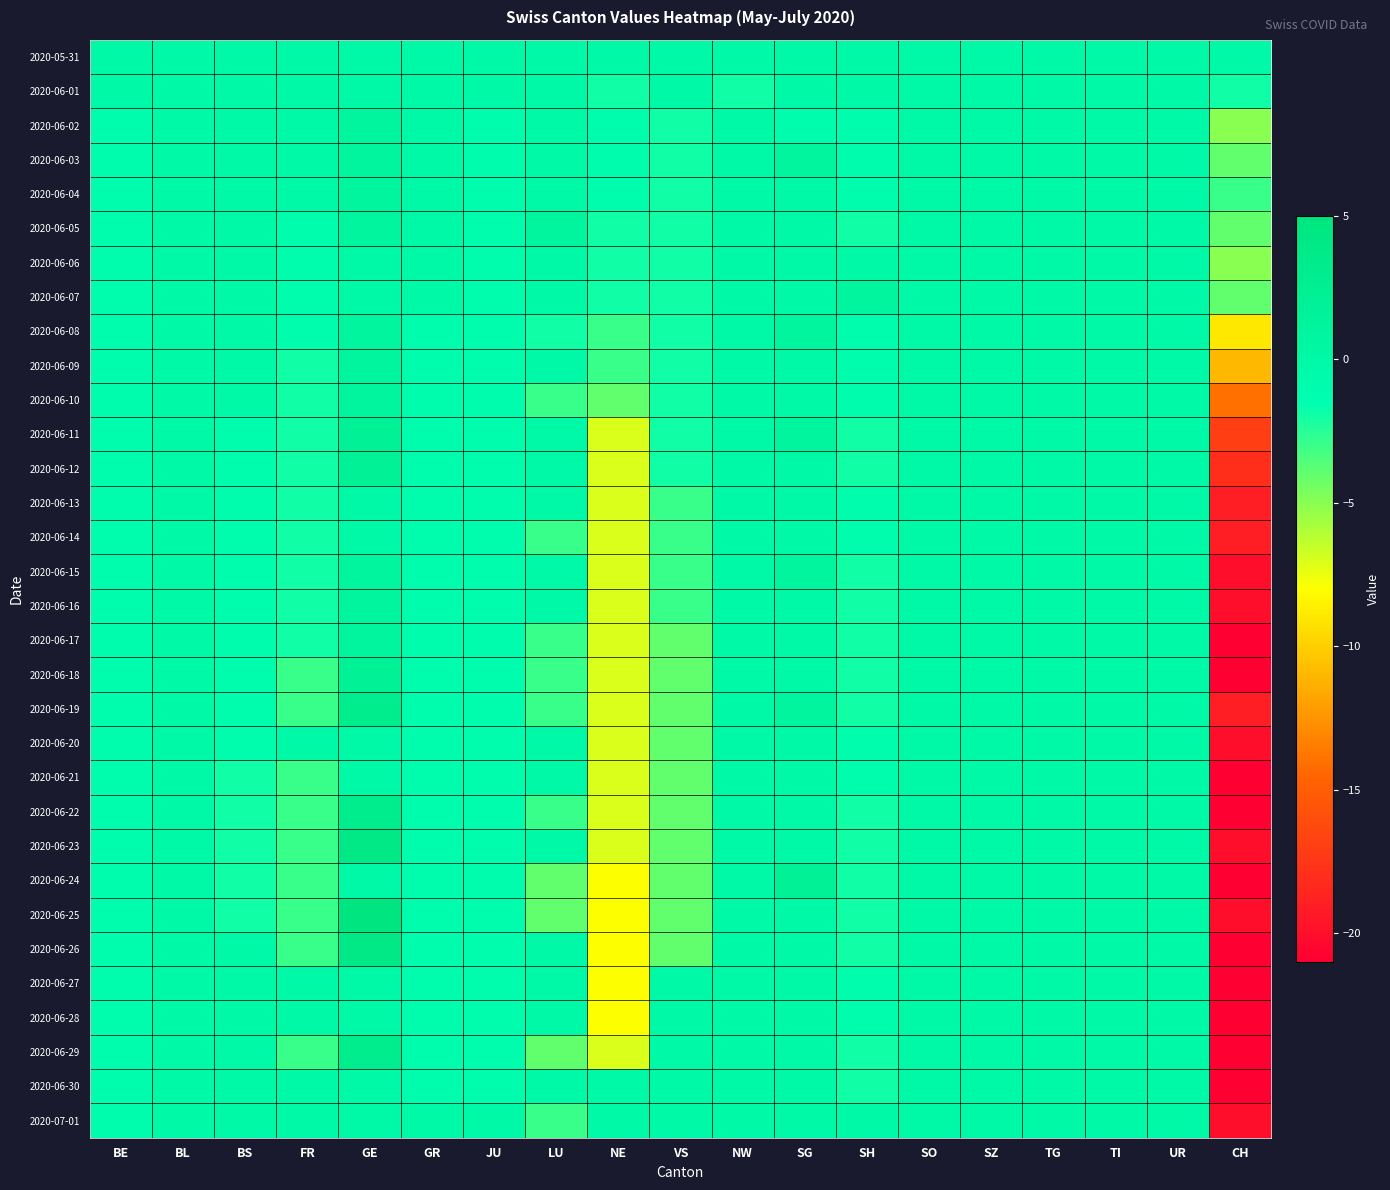

Reading left to right, what are all the values shown in this chart?

2020-05-31: BE=0	BL=0	BS=0	FR=0	GE=0	GR=0	JU=0	LU=0	NE=0	VS=0	NW=0	SG=0	SH=0	SO=0	SZ=0	TG=0	TI=0	UR=0	CH=0
2020-06-01: BE=0	BL=0	BS=0	FR=0	GE=0	GR=0	JU=0	LU=0	NE=-2	VS=0	NW=-2	SG=0	SH=0	SO=0	SZ=0	TG=0	TI=0	UR=0	CH=-2
2020-06-02: BE=-1	BL=0	BS=0	FR=0	GE=1	GR=0	JU=-1	LU=0	NE=-1	VS=-2	NW=0	SG=-1	SH=-1	SO=0	SZ=0	TG=0	TI=0	UR=0	CH=-5
2020-06-03: BE=-1	BL=0	BS=0	FR=0	GE=1	GR=0	JU=-1	LU=0	NE=-1	VS=-2	NW=0	SG=1	SH=-1	SO=0	SZ=0	TG=0	TI=0	UR=0	CH=-4
2020-06-04: BE=-1	BL=0	BS=0	FR=0	GE=1	GR=0	JU=-1	LU=0	NE=-1	VS=-2	NW=0	SG=0	SH=-1	SO=0	SZ=0	TG=0	TI=0	UR=0	CH=-3
2020-06-05: BE=-1	BL=0	BS=0	FR=-1	GE=1	GR=0	JU=-1	LU=1	NE=-2	VS=-2	NW=0	SG=0	SH=-2	SO=0	SZ=0	TG=0	TI=0	UR=0	CH=-4
2020-06-06: BE=-1	BL=0	BS=0	FR=-1	GE=0	GR=0	JU=-1	LU=0	NE=-2	VS=-2	NW=0	SG=0	SH=0	SO=0	SZ=0	TG=0	TI=0	UR=0	CH=-5
2020-06-07: BE=-1	BL=0	BS=0	FR=-1	GE=0	GR=0	JU=-1	LU=0	NE=-2	VS=-2	NW=0	SG=0	SH=1	SO=0	SZ=0	TG=0	TI=0	UR=0	CH=-4
2020-06-08: BE=-1	BL=0	BS=0	FR=-1	GE=1	GR=-1	JU=-1	LU=-2	NE=-3	VS=-2	NW=0	SG=1	SH=-1	SO=0	SZ=0	TG=0	TI=0	UR=0	CH=-9
2020-06-09: BE=-1	BL=0	BS=0	FR=-2	GE=1	GR=-1	JU=-1	LU=0	NE=-3	VS=-2	NW=0	SG=0	SH=-1	SO=0	SZ=0	TG=0	TI=0	UR=0	CH=-11
2020-06-10: BE=-1	BL=0	BS=0	FR=-2	GE=1	GR=-1	JU=-1	LU=-3	NE=-4	VS=-2	NW=0	SG=0	SH=-1	SO=0	SZ=0	TG=0	TI=0	UR=0	CH=-14
2020-06-11: BE=-1	BL=0	BS=-1	FR=-2	GE=2	GR=-1	JU=-1	LU=0	NE=-7	VS=-2	NW=0	SG=1	SH=-2	SO=0	SZ=0	TG=0	TI=0	UR=0	CH=-17
2020-06-12: BE=-1	BL=0	BS=-1	FR=-2	GE=2	GR=-1	JU=-1	LU=0	NE=-7	VS=-2	NW=0	SG=0	SH=-2	SO=0	SZ=0	TG=0	TI=0	UR=0	CH=-18
2020-06-13: BE=-1	BL=0	BS=-1	FR=-2	GE=0	GR=-1	JU=-1	LU=0	NE=-7	VS=-3	NW=0	SG=0	SH=-1	SO=0	SZ=0	TG=0	TI=0	UR=0	CH=-19
2020-06-14: BE=-1	BL=0	BS=-1	FR=-2	GE=0	GR=-1	JU=-1	LU=-3	NE=-7	VS=-3	NW=0	SG=0	SH=-1	SO=0	SZ=0	TG=0	TI=0	UR=0	CH=-19
2020-06-15: BE=-1	BL=0	BS=-1	FR=-2	GE=1	GR=-1	JU=-1	LU=0	NE=-7	VS=-3	NW=0	SG=1	SH=-2	SO=0	SZ=0	TG=0	TI=0	UR=0	CH=-20
2020-06-16: BE=-1	BL=0	BS=-1	FR=-2	GE=1	GR=-1	JU=-1	LU=0	NE=-7	VS=-3	NW=0	SG=0	SH=-2	SO=0	SZ=0	TG=0	TI=0	UR=0	CH=-20
2020-06-17: BE=-1	BL=0	BS=-1	FR=-2	GE=1	GR=-1	JU=-1	LU=-3	NE=-7	VS=-4	NW=0	SG=0	SH=-2	SO=0	SZ=0	TG=0	TI=0	UR=0	CH=-21
2020-06-18: BE=-1	BL=0	BS=-1	FR=-3	GE=2	GR=-1	JU=-1	LU=-3	NE=-7	VS=-4	NW=0	SG=0	SH=-2	SO=0	SZ=0	TG=0	TI=0	UR=0	CH=-21
2020-06-19: BE=-1	BL=0	BS=-1	FR=-3	GE=3	GR=-1	JU=-1	LU=-3	NE=-7	VS=-4	NW=0	SG=1	SH=-2	SO=0	SZ=0	TG=0	TI=0	UR=0	CH=-19
2020-06-20: BE=-1	BL=0	BS=-1	FR=0	GE=0	GR=-1	JU=-1	LU=0	NE=-7	VS=-4	NW=0	SG=0	SH=-1	SO=0	SZ=0	TG=0	TI=0	UR=0	CH=-20
2020-06-21: BE=-1	BL=0	BS=-2	FR=-3	GE=0	GR=-1	JU=-1	LU=0	NE=-7	VS=-4	NW=0	SG=0	SH=-1	SO=0	SZ=0	TG=0	TI=0	UR=0	CH=-21
2020-06-22: BE=-1	BL=0	BS=-2	FR=-3	GE=3	GR=-1	JU=-1	LU=-3	NE=-7	VS=-4	NW=0	SG=0	SH=-2	SO=0	SZ=0	TG=0	TI=0	UR=0	CH=-21
2020-06-23: BE=-1	BL=0	BS=-2	FR=-3	GE=4	GR=-1	JU=-1	LU=0	NE=-7	VS=-4	NW=0	SG=0	SH=-2	SO=0	SZ=0	TG=0	TI=0	UR=0	CH=-20
2020-06-24: BE=-1	BL=0	BS=-2	FR=-3	GE=0	GR=-1	JU=-1	LU=-4	NE=-8	VS=-4	NW=0	SG=2	SH=-2	SO=0	SZ=0	TG=0	TI=0	UR=0	CH=-21
2020-06-25: BE=-1	BL=0	BS=-2	FR=-3	GE=5	GR=-1	JU=-1	LU=-4	NE=-8	VS=-4	NW=0	SG=0	SH=-2	SO=0	SZ=0	TG=0	TI=0	UR=0	CH=-20
2020-06-26: BE=-1	BL=0	BS=0	FR=-3	GE=4	GR=-1	JU=-1	LU=0	NE=-8	VS=-4	NW=0	SG=0	SH=-2	SO=0	SZ=0	TG=0	TI=0	UR=0	CH=-21
2020-06-27: BE=-1	BL=0	BS=0	FR=0	GE=0	GR=-1	JU=-1	LU=0	NE=-8	VS=0	NW=0	SG=0	SH=-1	SO=0	SZ=0	TG=0	TI=0	UR=0	CH=-21
2020-06-28: BE=-1	BL=0	BS=0	FR=0	GE=0	GR=-1	JU=-1	LU=0	NE=-8	VS=0	NW=0	SG=0	SH=-1	SO=0	SZ=0	TG=0	TI=0	UR=0	CH=-21
2020-06-29: BE=-1	BL=0	BS=0	FR=-3	GE=3	GR=-1	JU=-1	LU=-4	NE=-7	VS=0	NW=0	SG=0	SH=-2	SO=0	SZ=0	TG=0	TI=0	UR=0	CH=-21
2020-06-30: BE=-1	BL=0	BS=0	FR=0	GE=0	GR=-1	JU=-1	LU=0	NE=0	VS=0	NW=0	SG=0	SH=-2	SO=0	SZ=0	TG=0	TI=0	UR=0	CH=-21
2020-07-01: BE=-1	BL=0	BS=0	FR=0	GE=0	GR=0	JU=0	LU=-3	NE=0	VS=0	NW=0	SG=0	SH=0	SO=0	SZ=0	TG=0	TI=0	UR=0	CH=-20